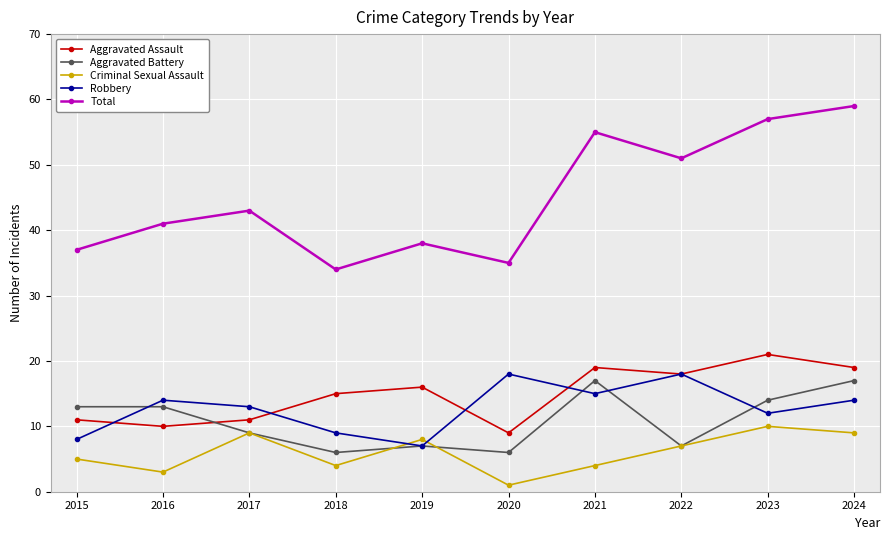

Which series has the widest spread of values?

Total